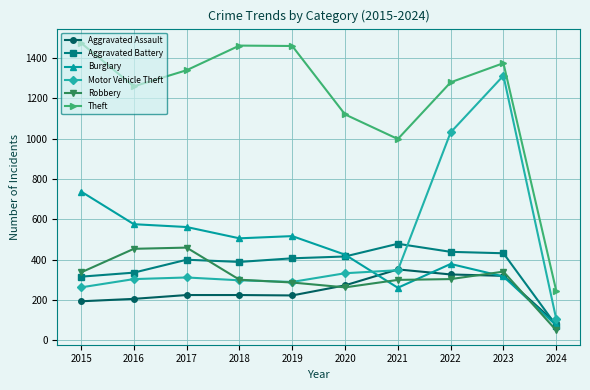

Is it true that Theft equals 811 at 2017?

False